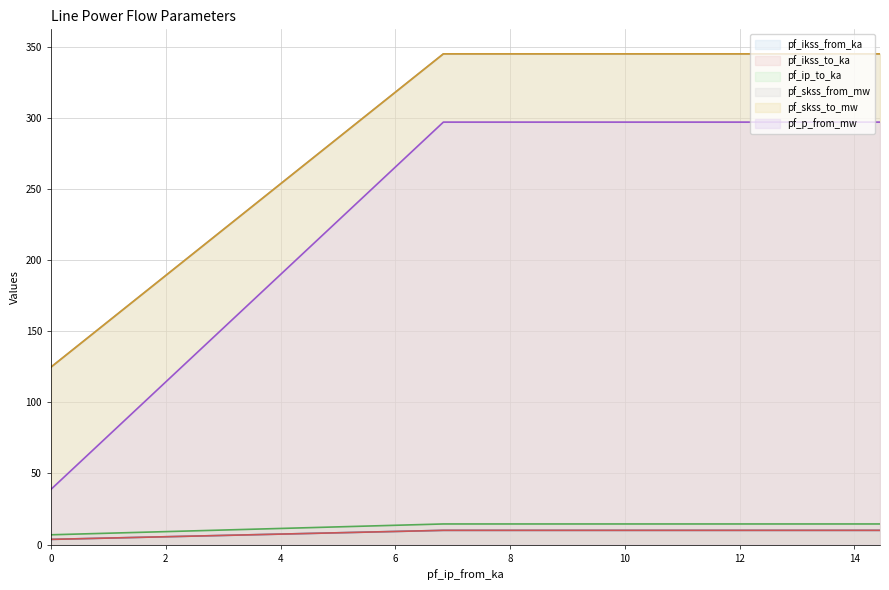

Rank the categories by pf_ip_to_ka value from lowest to highest.

0, 6.838062054705256, 14.4489236514995